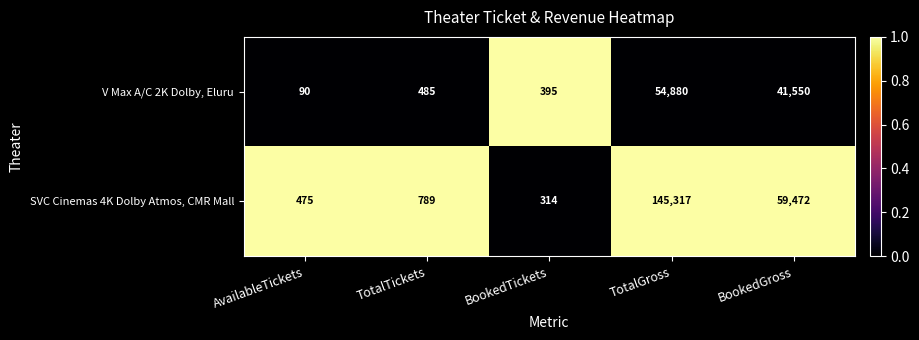

Reading left to right, extract all data points from this chart.

V Max A/C 2K Dolby, Eluru: 90	485	395	54880	41550
SVC Cinemas 4K Dolby Atmos, CMR Mall: 475	789	314	145317	59472